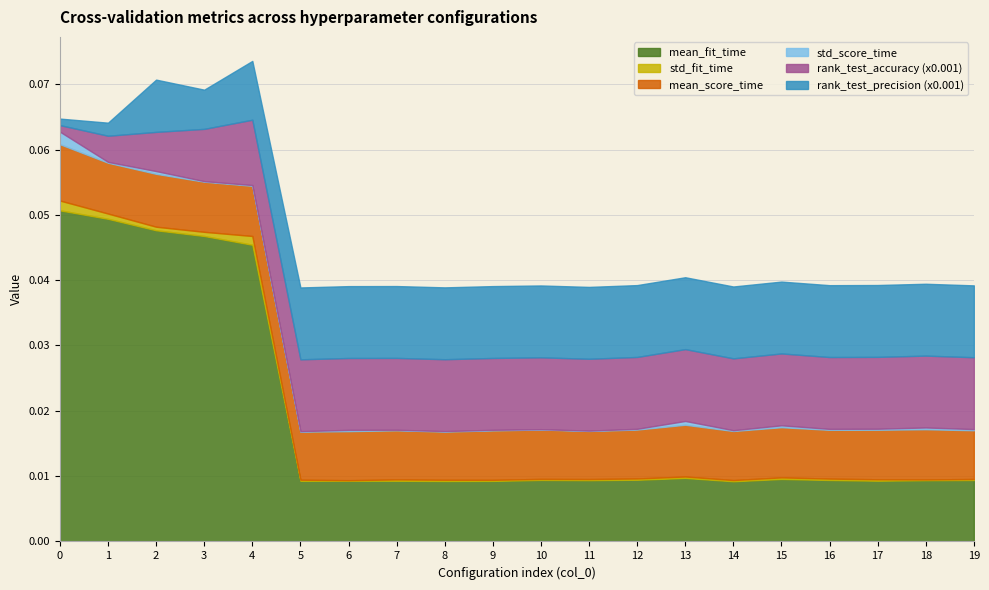

Where is mean_score_time nearest to the value 0?

5